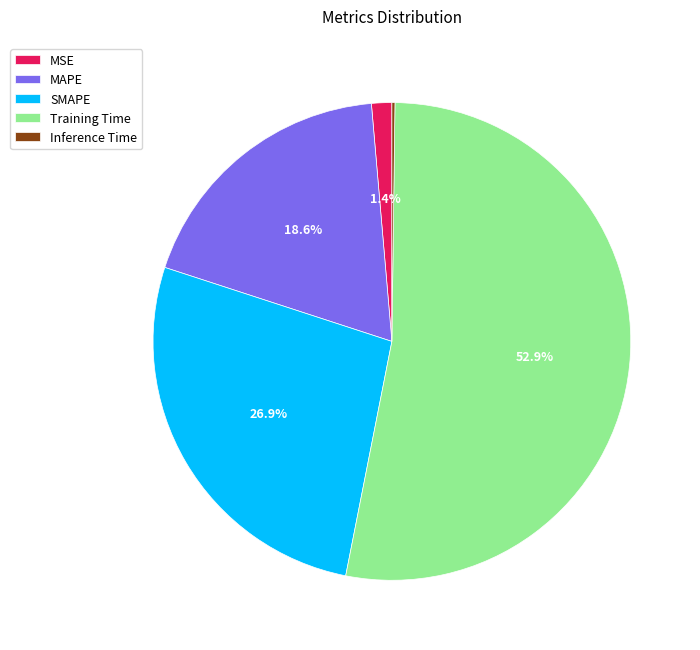

What percentage do Training Time and MAPE together represent?

71.5%